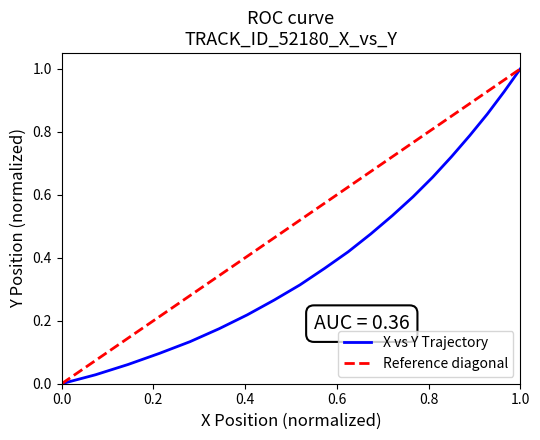

What is the value of the 14th point from the left?

0.6